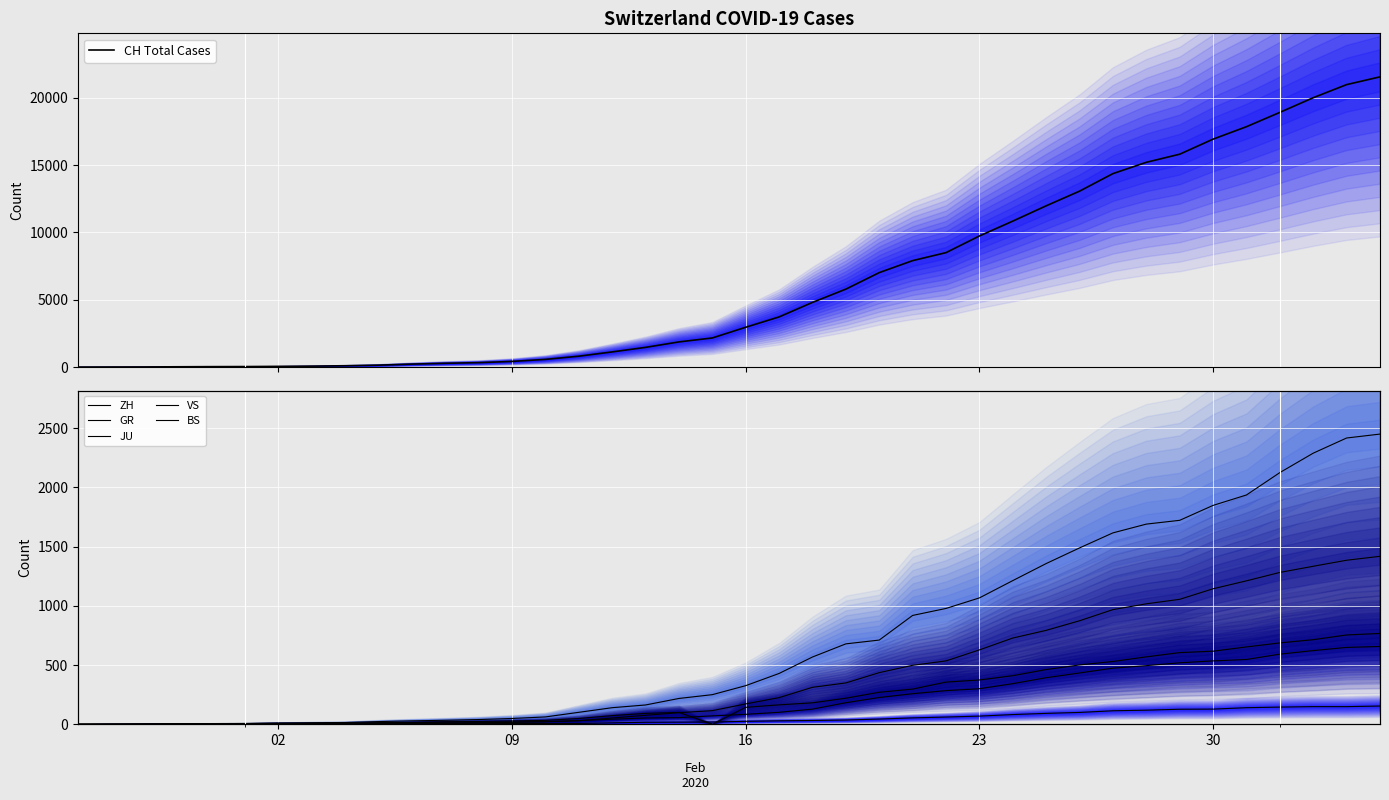

Count the number of categories in the chart.

40